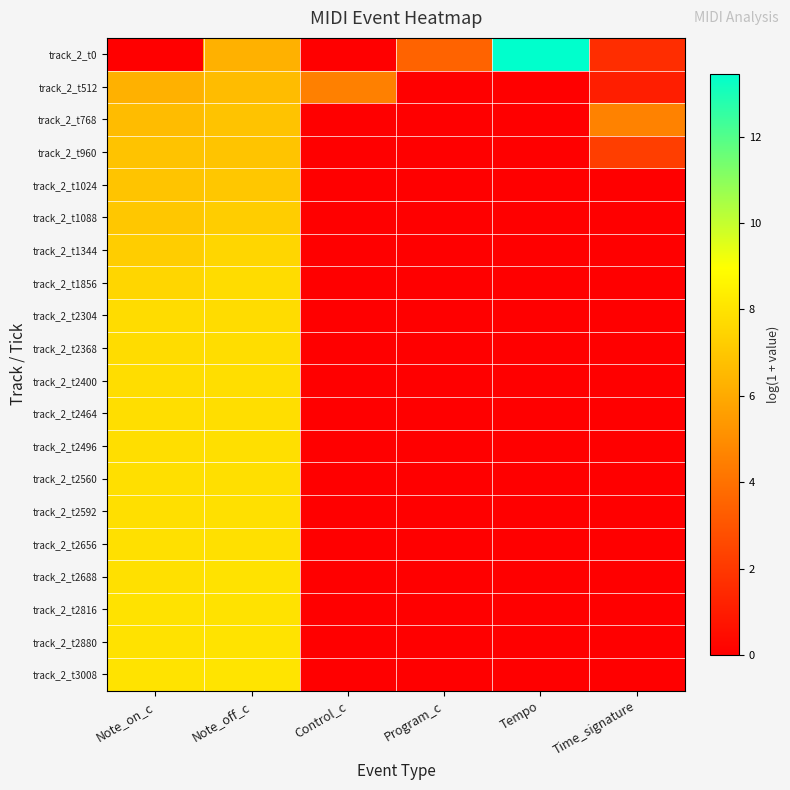

Rank the series at Control_c from highest to lowest value.

track_2_t512, track_2_t0, track_2_t768, track_2_t960, track_2_t1024, track_2_t1088, track_2_t1344, track_2_t1856, track_2_t2304, track_2_t2368, track_2_t2400, track_2_t2464, track_2_t2496, track_2_t2560, track_2_t2592, track_2_t2656, track_2_t2688, track_2_t2816, track_2_t2880, track_2_t3008